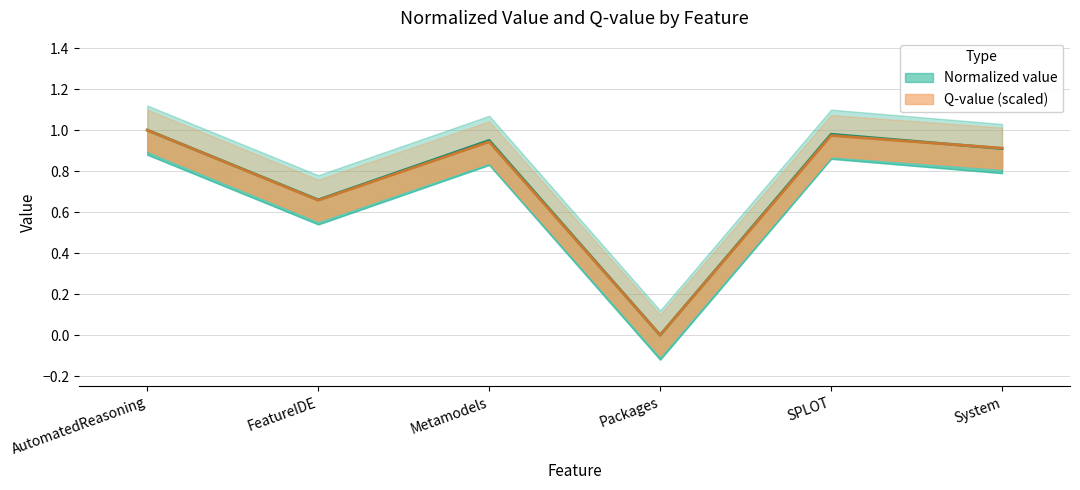

At which category is the sum across all series the highest?

AutomatedReasoning